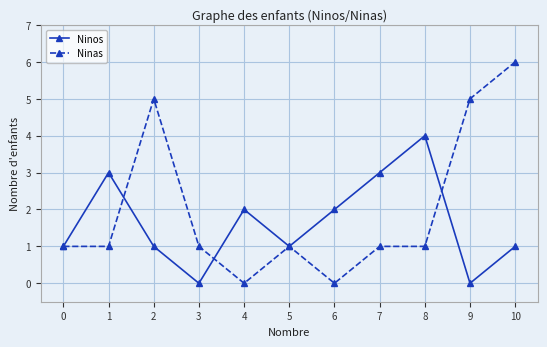

List the series in order of their peak value, highest first.

Ninas, Ninos